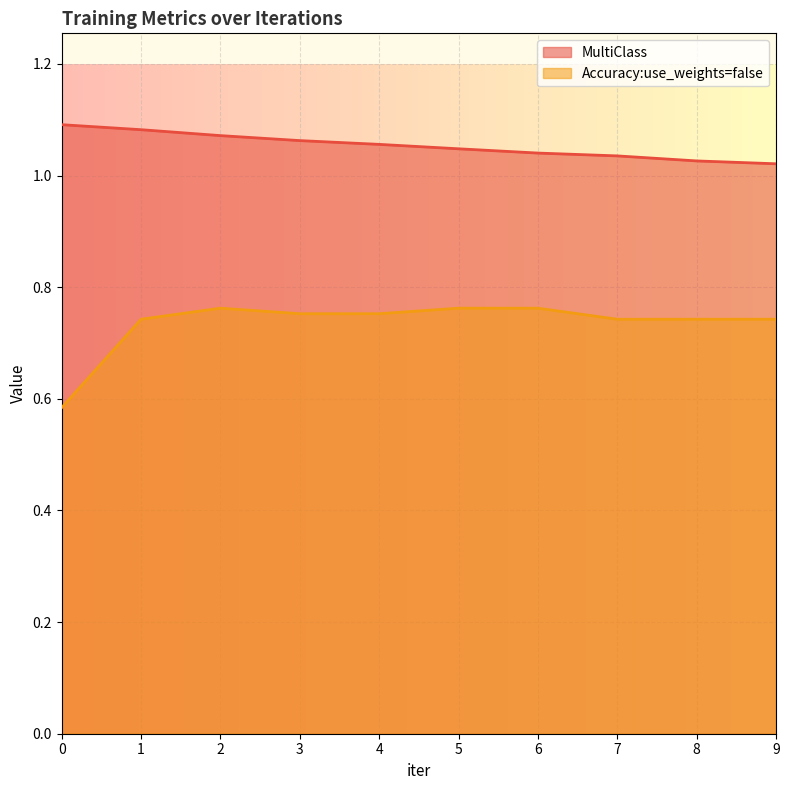

Count the number of data series in this chart.

2